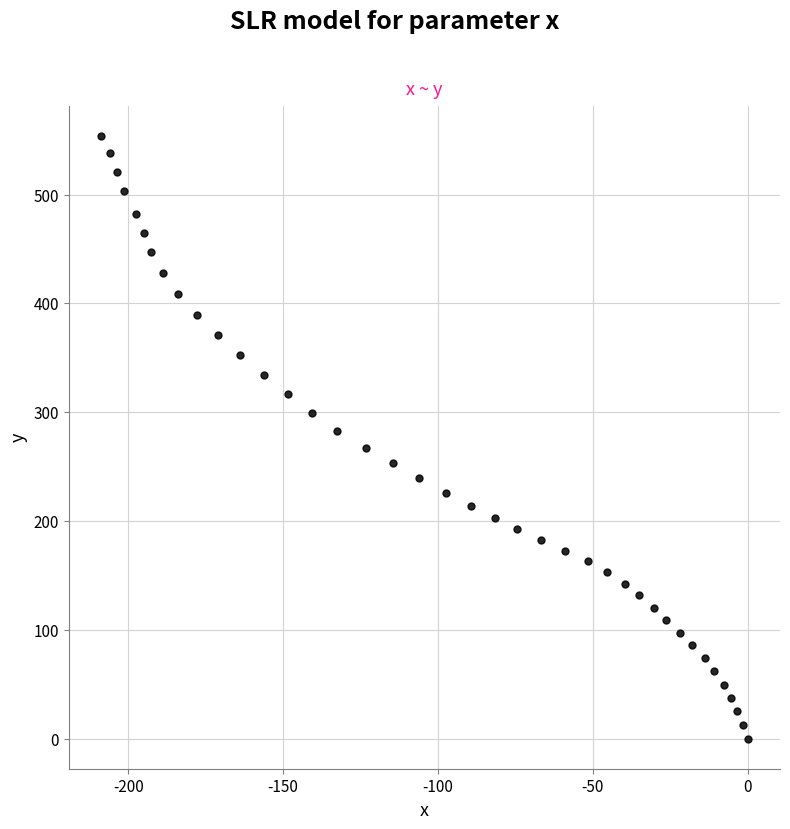

What is the range of Y values (max minus min)?

554.0